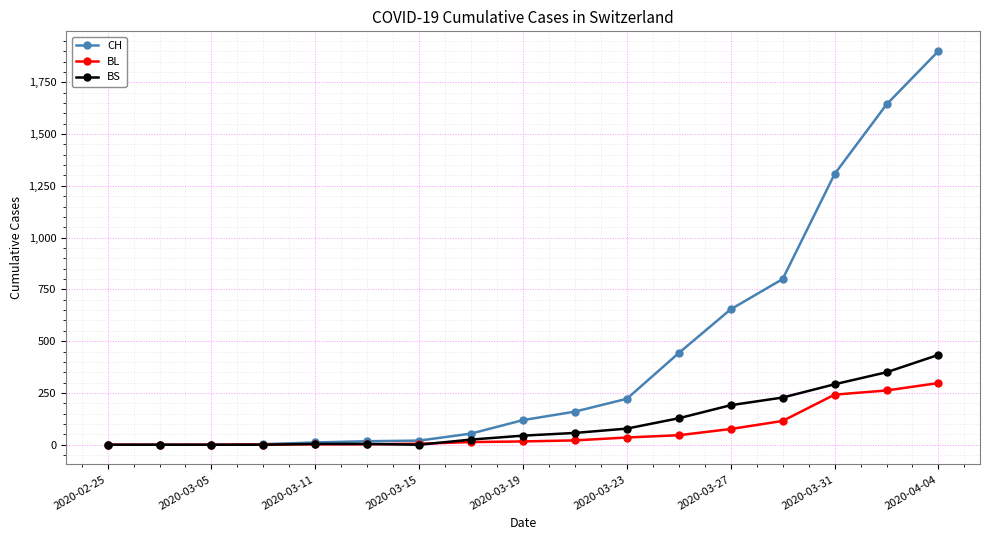

What is the highest value of the CH series?

1901